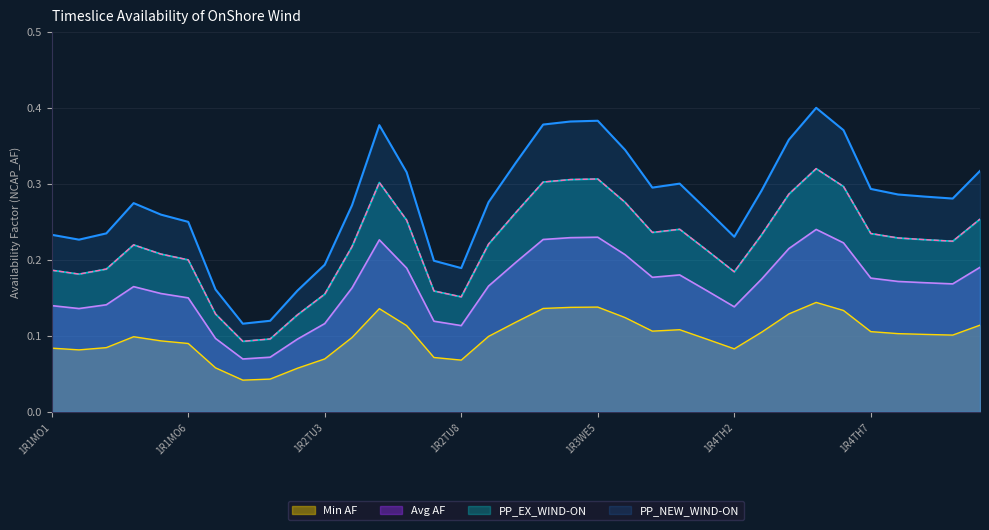

The value of PP_NEW_WIND-ON at 1R5FR1 is 0.2. True or false?

False